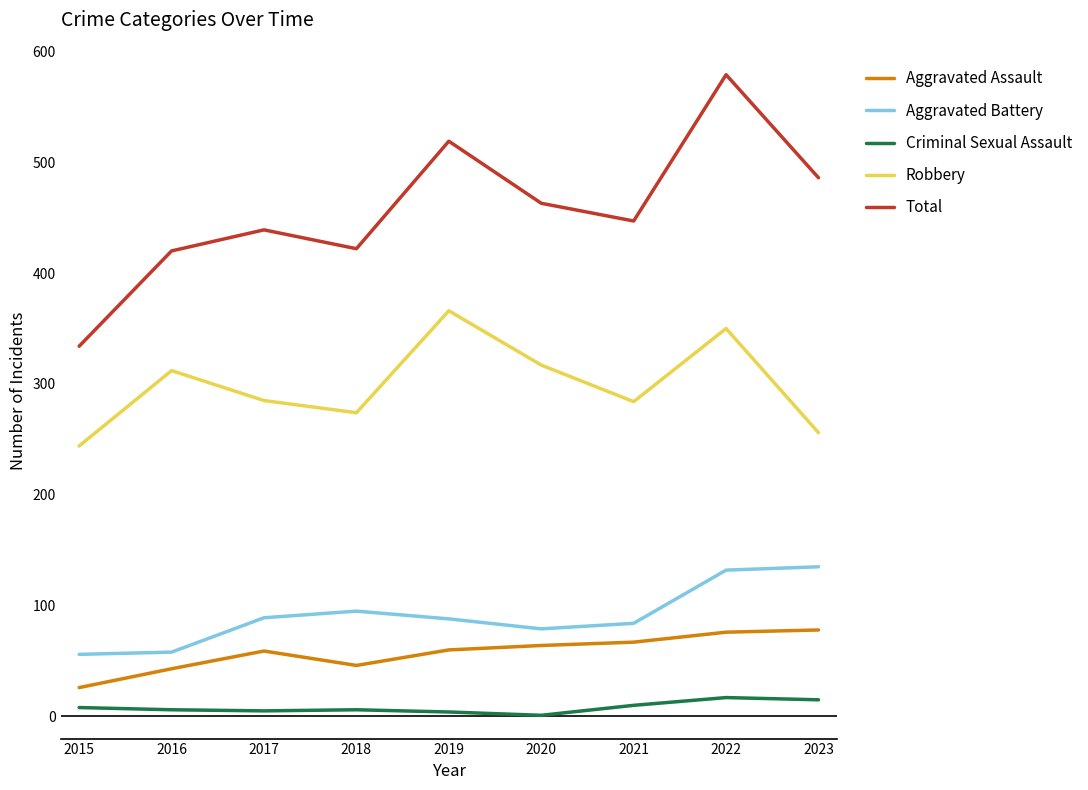

Read the Total value at 2023.

486